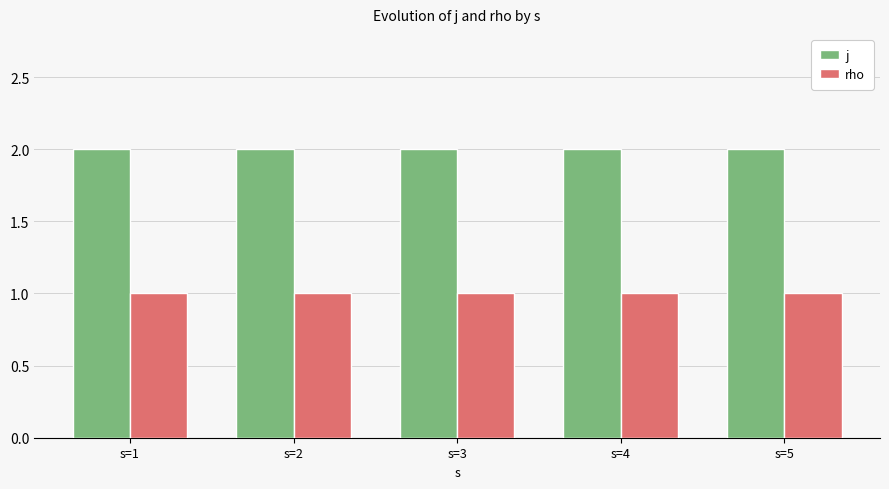

Is the value of rho at s=5 greater than the value of j at s=5?

No